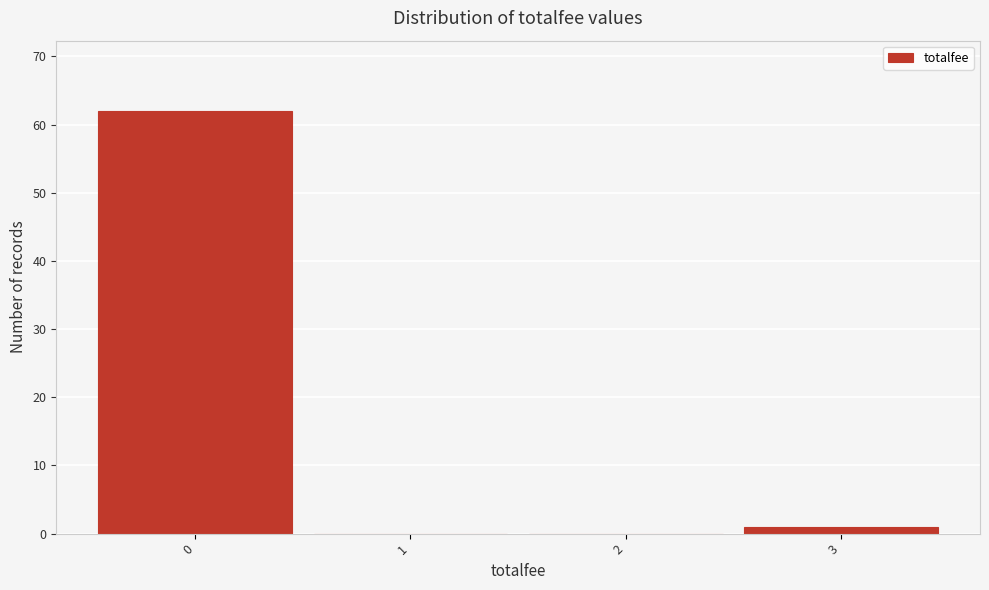

How tall is the bar that spans 2.5 to 3.5 on the x-axis? The values are not printed on the chart, so give them approximately, as read against the axis.

1